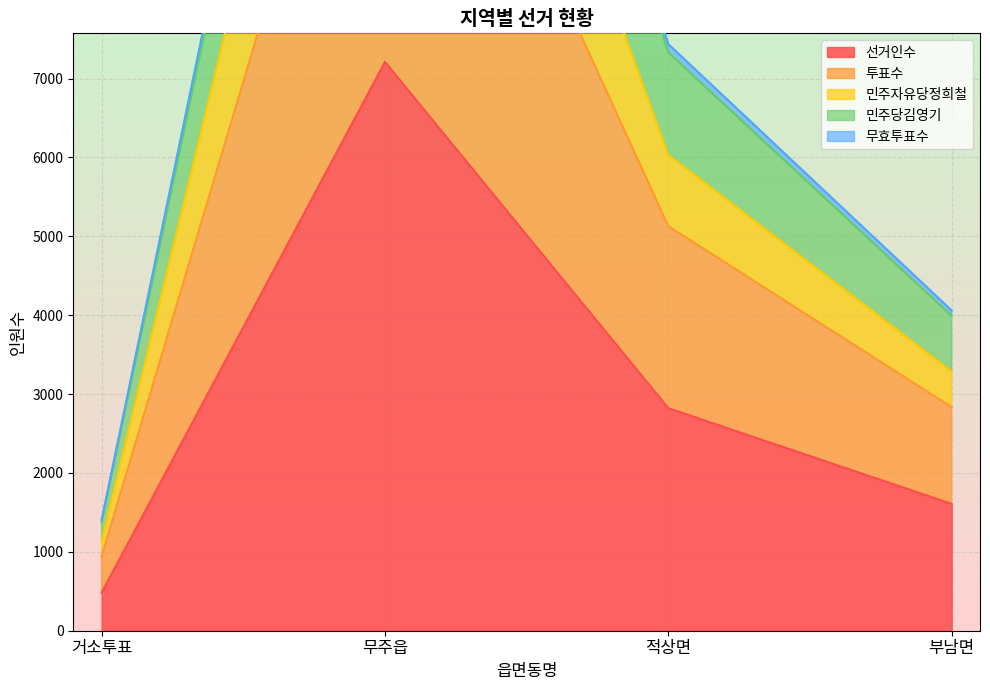

What is the difference between the second highest and second lowest values in the 민주당김영기 series?

3377